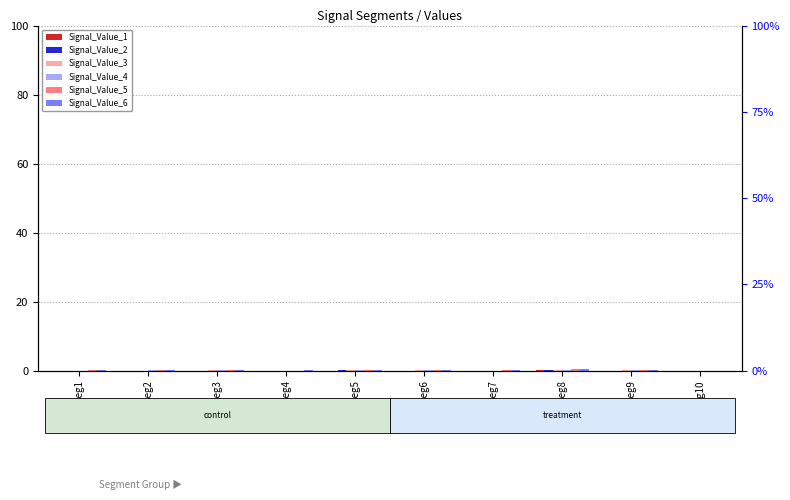

Does the chart contain stacked bars?

No